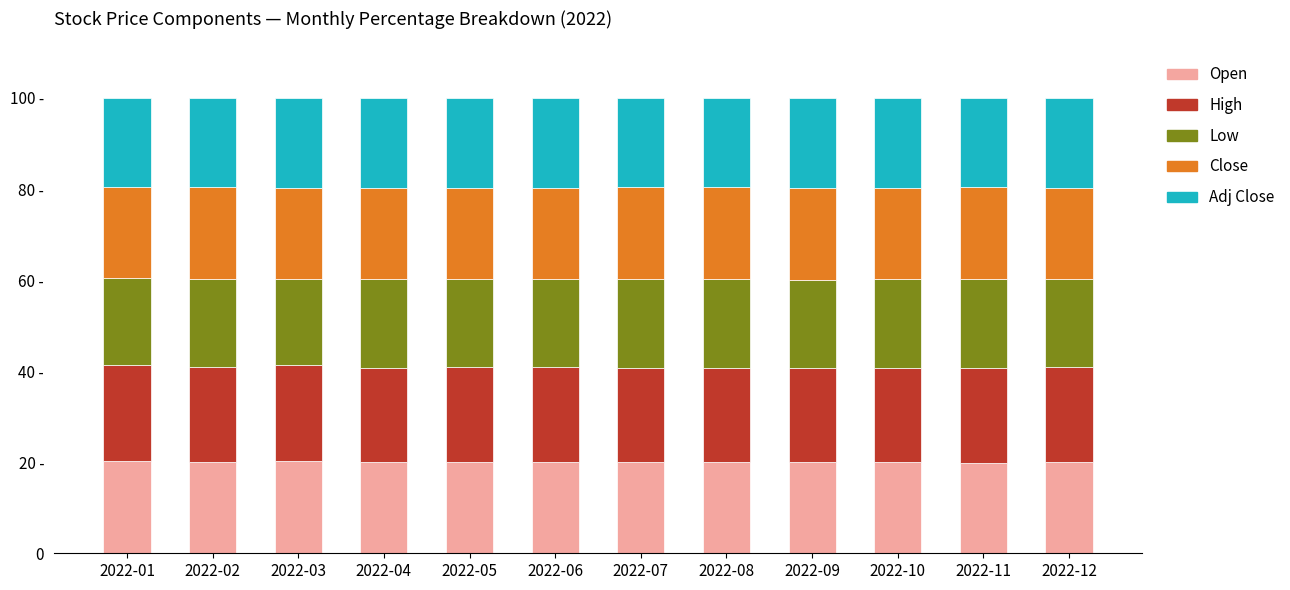

The value of High at 2022-06 is 10.1. True or false?

False